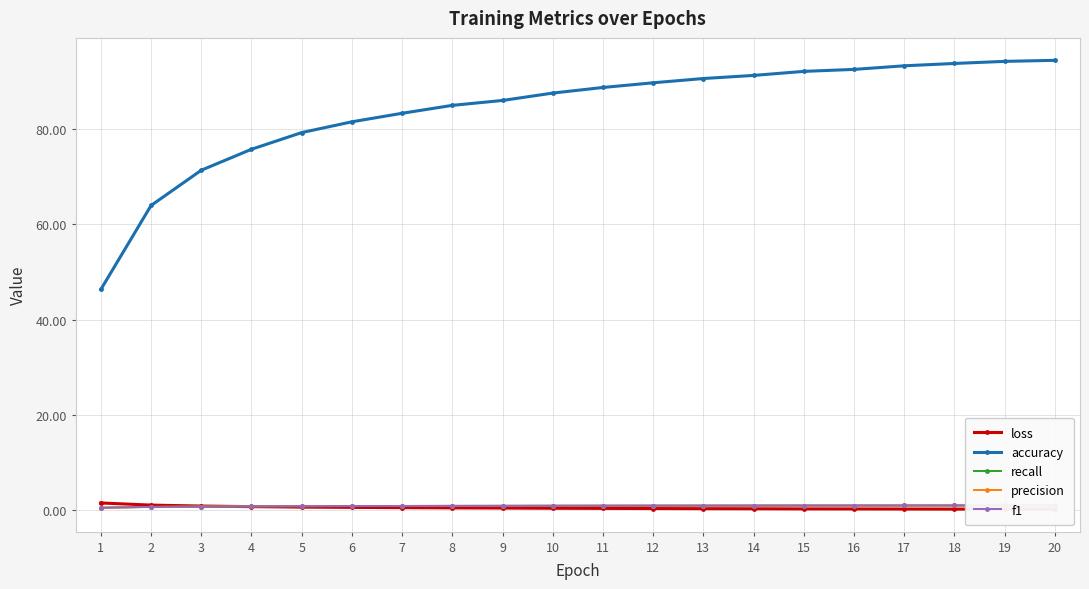

The accuracy series shows 75.8 at 4. True or false?

True